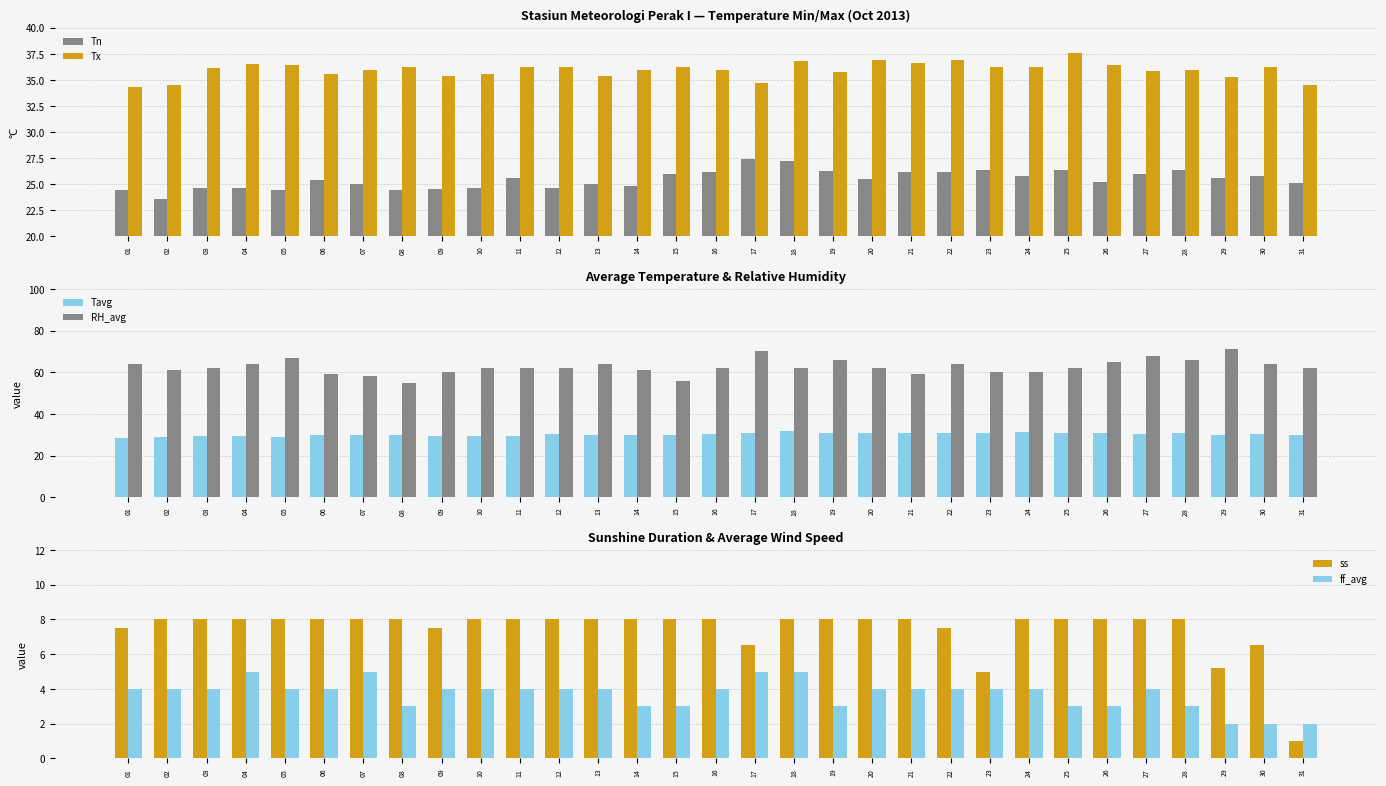

Reading left to right, what are all the values shown in this chart?

Tn: 01=24.4	02=23.6	03=24.6	04=24.6	05=24.4	06=25.4	07=25.0	08=24.4	09=24.5	10=24.6	11=25.6	12=24.6	13=25.0	14=24.8	15=26.0	16=26.2	17=27.4	18=27.2	19=26.3	20=25.5	21=26.2	22=26.2	23=26.4	24=25.8	25=26.4	26=25.2	27=26.0	28=26.4	29=25.6	30=25.8	31=25.1
Tx: 01=34.3	02=34.5	03=36.1	04=36.5	05=36.4	06=35.6	07=36.0	08=36.2	09=35.4	10=35.6	11=36.2	12=36.2	13=35.4	14=36.0	15=36.2	16=36.0	17=34.7	18=36.8	19=35.8	20=36.9	21=36.6	22=36.9	23=36.2	24=36.2	25=37.6	26=36.4	27=35.9	28=36.0	29=35.3	30=36.2	31=34.5
Tavg: 01=28.6	02=28.8	03=29.6	04=29.5	05=29.1	06=29.7	07=30.1	08=29.8	09=29.6	10=29.3	11=29.6	12=30.2	13=29.8	14=29.9	15=29.7	16=30.6	17=30.9	18=31.7	19=30.9	20=31.0	21=30.9	22=30.8	23=31.0	24=31.3	25=30.9	26=30.7	27=30.5	28=30.7	29=30.0	30=30.3	31=30.0
RH_avg: 01=64.0	02=61.0	03=62.0	04=64.0	05=67.0	06=59.0	07=58.0	08=55.0	09=60.0	10=62.0	11=62.0	12=62.0	13=64.0	14=61.0	15=56.0	16=62.0	17=70.0	18=62.0	19=66.0	20=62.0	21=59.0	22=64.0	23=60.0	24=60.0	25=62.0	26=65.0	27=68.0	28=66.0	29=71.0	30=64.0	31=62.0
ss: 01=7.5	02=8.0	03=8.0	04=8.0	05=8.0	06=8.0	07=8.0	08=8.0	09=7.5	10=8.0	11=8.0	12=8.0	13=8.0	14=8.0	15=8.0	16=8.0	17=6.5	18=8.0	19=8.0	20=8.0	21=8.0	22=7.5	23=5.0	24=8.0	25=8.0	26=8.0	27=8.0	28=8.0	29=5.2	30=6.5	31=1.0
ff_avg: 01=4.0	02=4.0	03=4.0	04=5.0	05=4.0	06=4.0	07=5.0	08=3.0	09=4.0	10=4.0	11=4.0	12=4.0	13=4.0	14=3.0	15=3.0	16=4.0	17=5.0	18=5.0	19=3.0	20=4.0	21=4.0	22=4.0	23=4.0	24=4.0	25=3.0	26=3.0	27=4.0	28=3.0	29=2.0	30=2.0	31=2.0